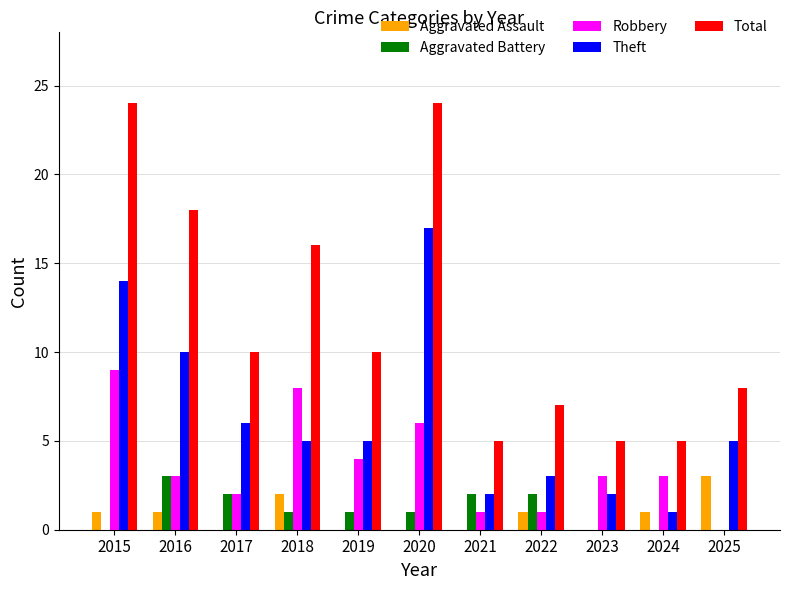

What is the total value across all series at 2025?

16